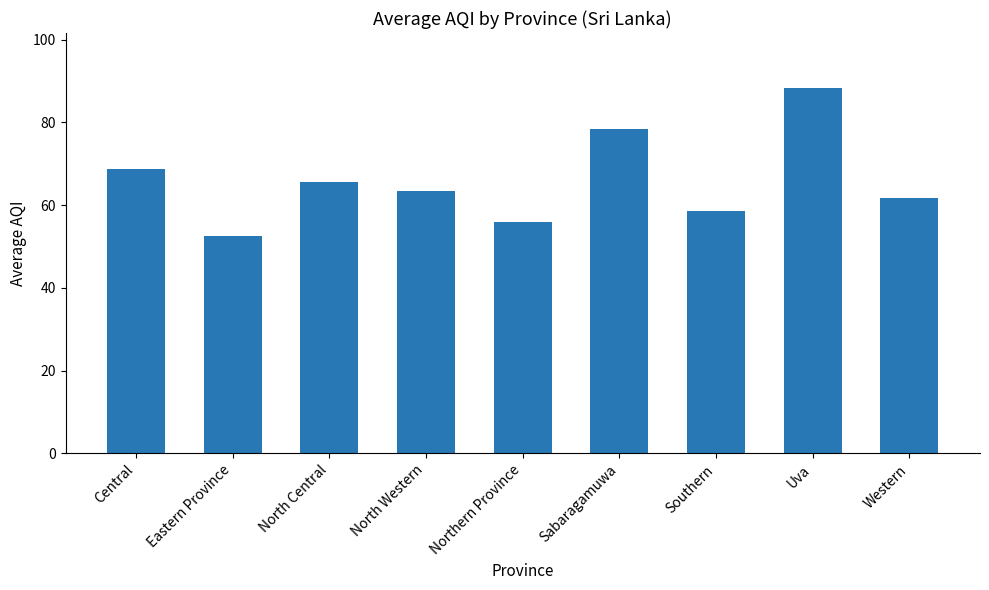

At which label is the value closest to 70?

Central